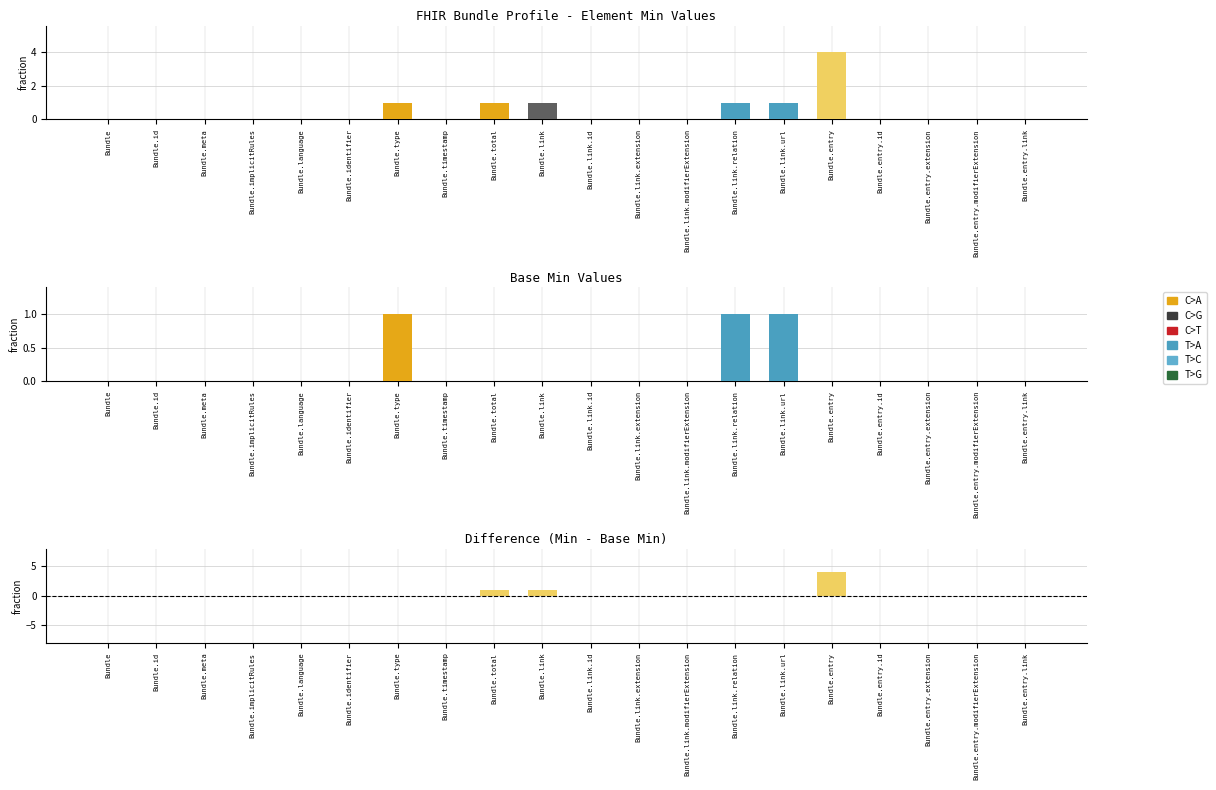

How many bars are there in total?

20